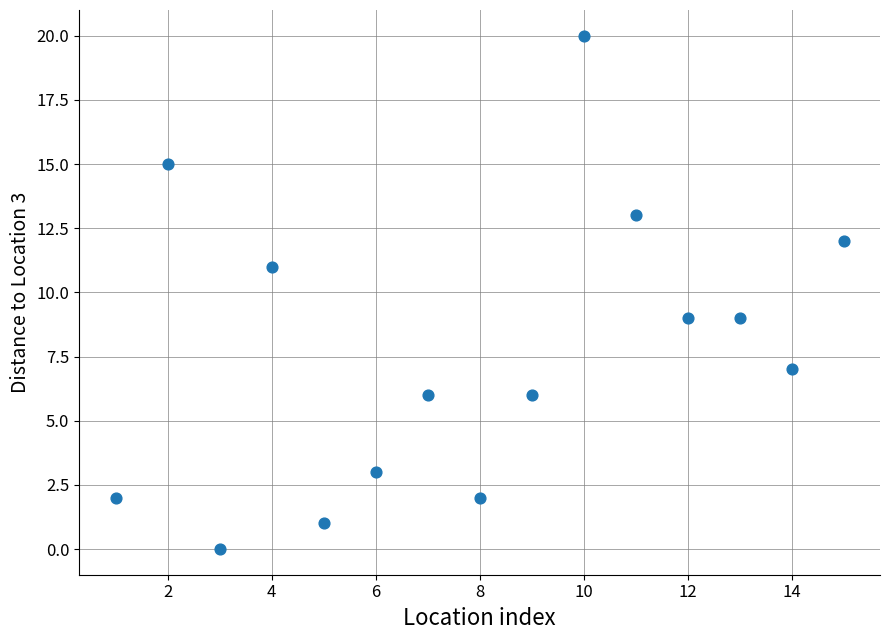

What is the range of Y values (max minus min)?

20